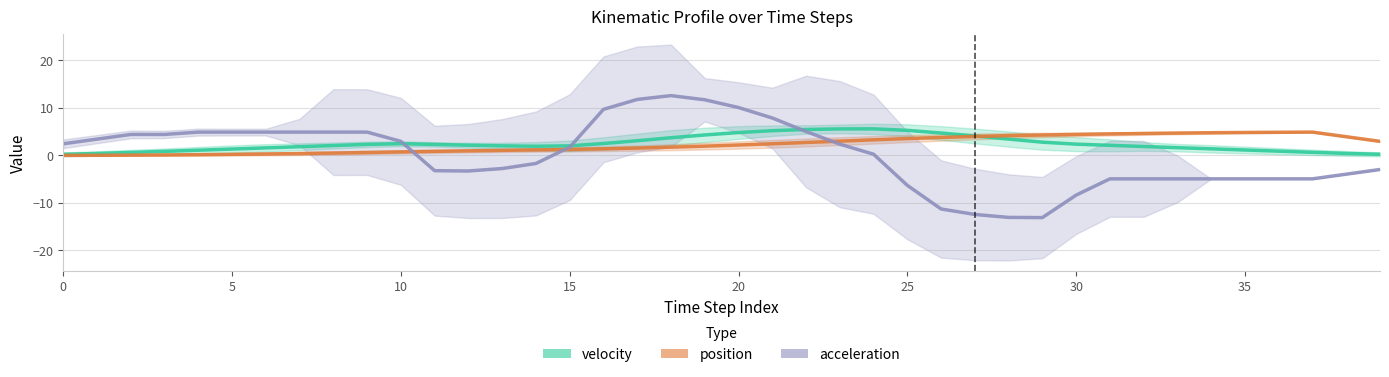

The velocity series shows 4.1 at 27. True or false?

True